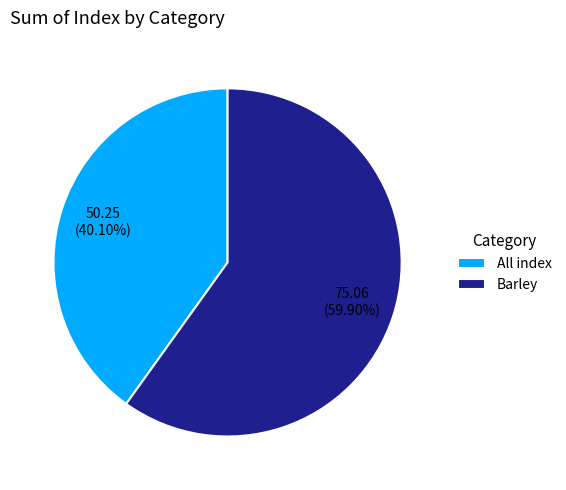

What is the largest slice in the pie chart?

Barley